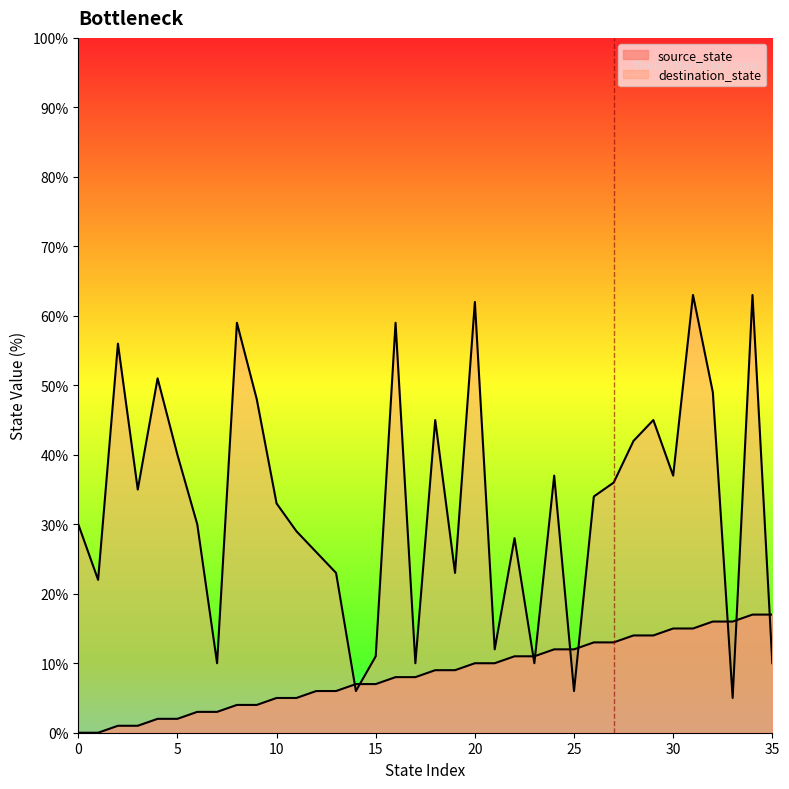

Reading left to right, extract all data points from this chart.

source_state: 0=0	1=0	2=1	3=1	4=2	5=2	6=3	7=3	8=4	9=4	10=5	11=5	12=6	13=6	14=7	15=7	16=8	17=8	18=9	19=9	20=10	21=10	22=11	23=11	24=12	25=12	26=13	27=13	28=14	29=14	30=15	31=15	32=16	33=16	34=17	35=17
destination_state: 0=30	1=22	2=56	3=35	4=51	5=40	6=30	7=10	8=59	9=48	10=33	11=29	12=26	13=23	14=6	15=11	16=59	17=10	18=45	19=23	20=62	21=12	22=28	23=10	24=37	25=6	26=34	27=36	28=42	29=45	30=37	31=63	32=49	33=5	34=63	35=10